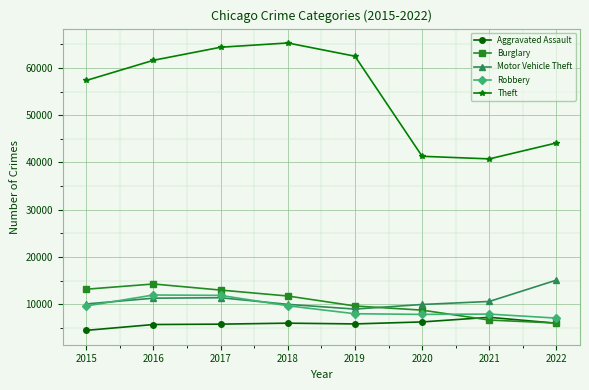

What is the average value of the Motor Vehicle Theft series?

10919